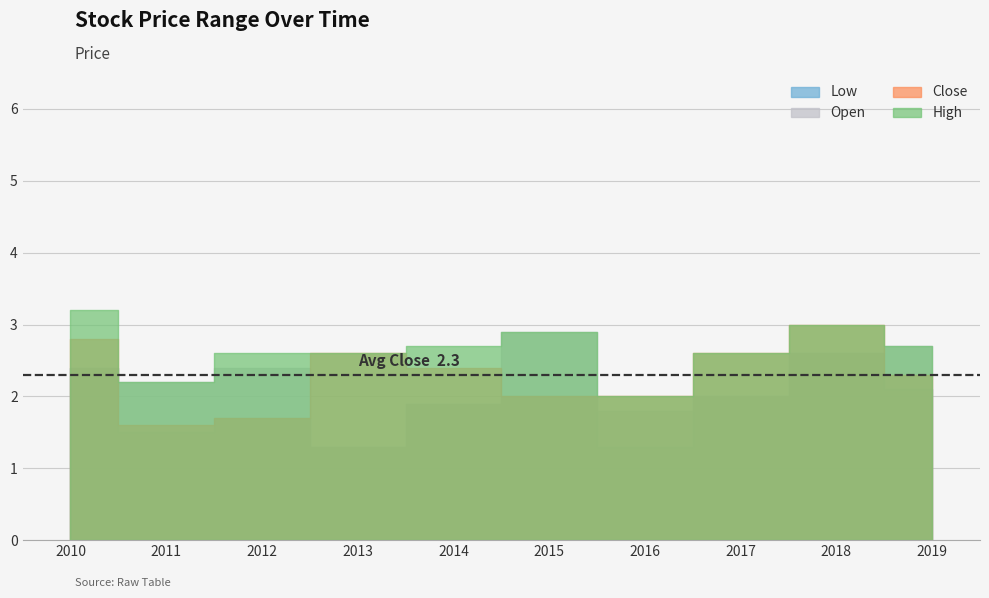

Reading left to right, transcribe all the data shown in this chart.

Open: 2.4	2.2	2.4	1.3	1.9	2.9	1.8	2.0	2.6	2.7
Low: 2.4	1.5	1.7	1.3	1.9	2.0	1.3	2.0	2.6	2.1
Close: 2.8	1.6	1.7	2.6	2.4	2.0	2.0	2.6	3.0	2.3
High: 3.2	2.2	2.6	2.6	2.7	2.9	2.0	2.6	3.0	2.7